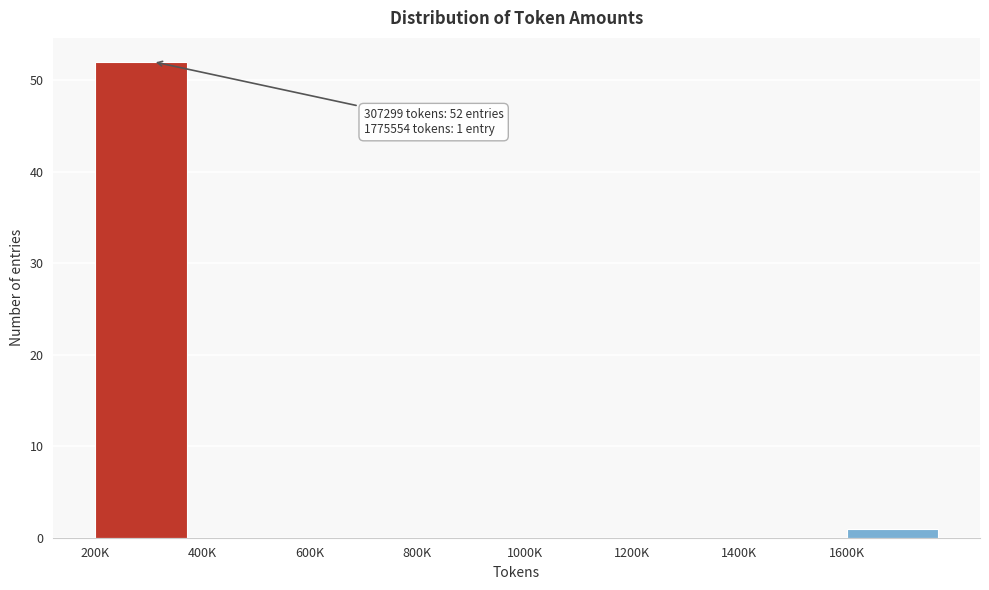

Reading left to right, list all the values displayed in this chart.

200K=52	400K=0	600K=0	800K=0	1000K=0	1200K=0	1400K=0	1600K=1